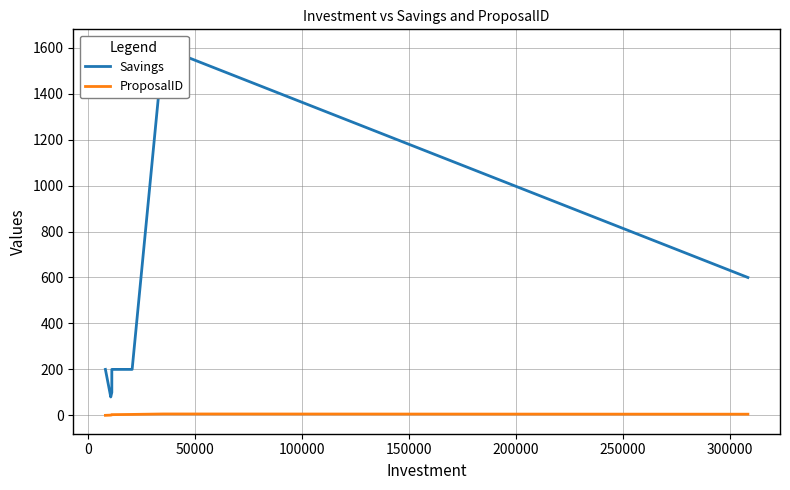

True or false: ProposalID has a value of -3 at −50000.

False